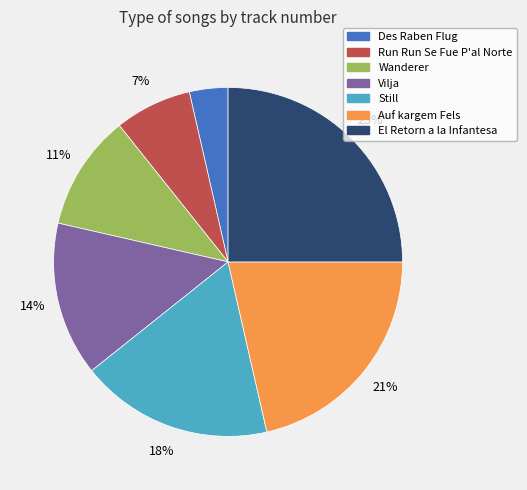

Is it true that Des Raben Flug is 15% of the pie?

False